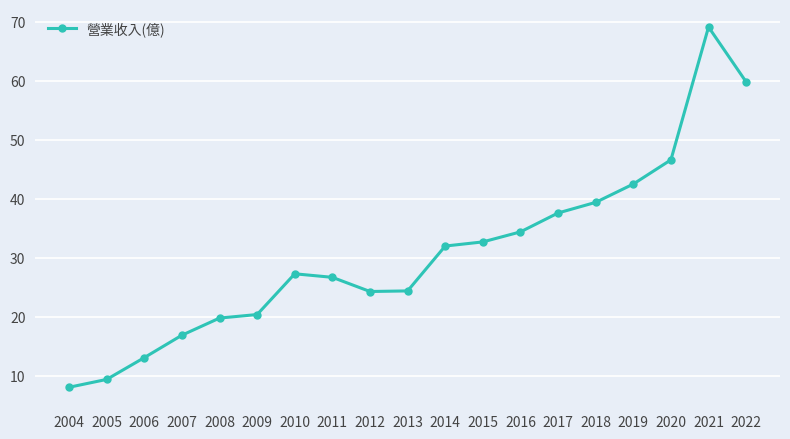

True or false: there are more than 0 points higher than both neighbors.

True